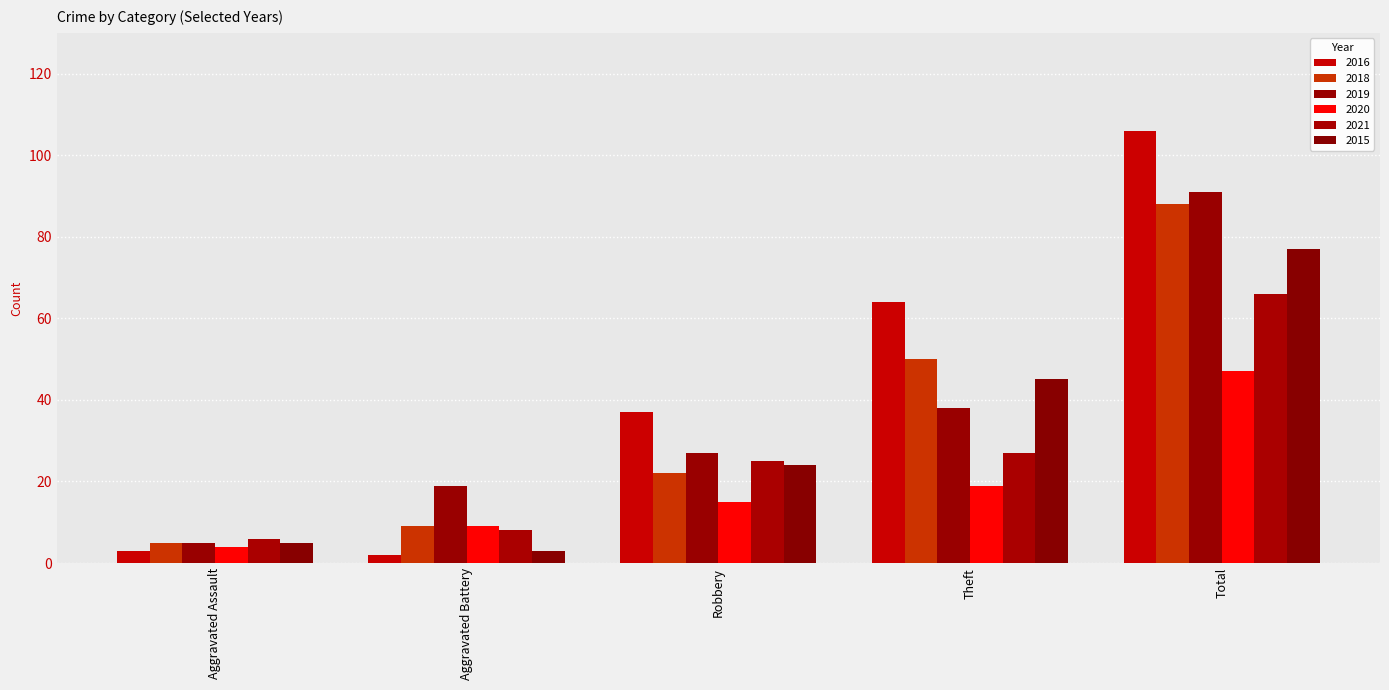

At which label is 2015 closest to 40?

Theft